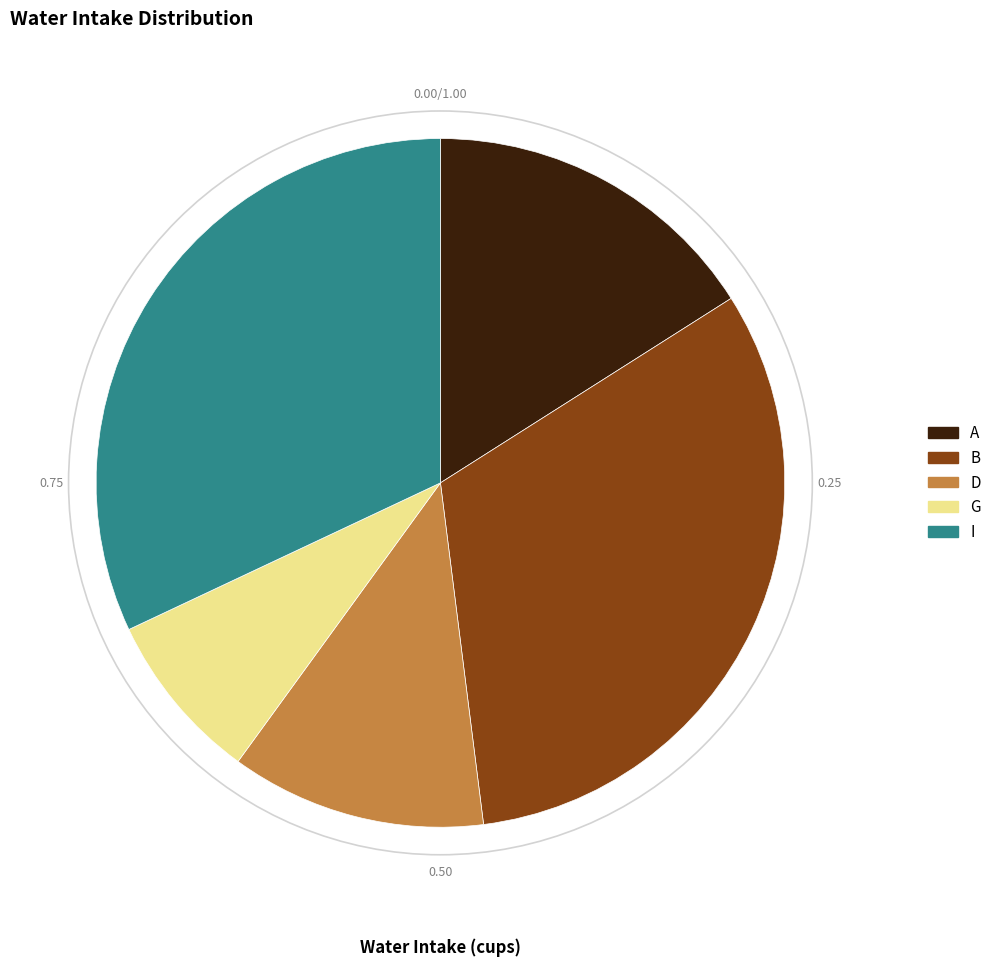

What is the smallest slice in the pie chart?

G